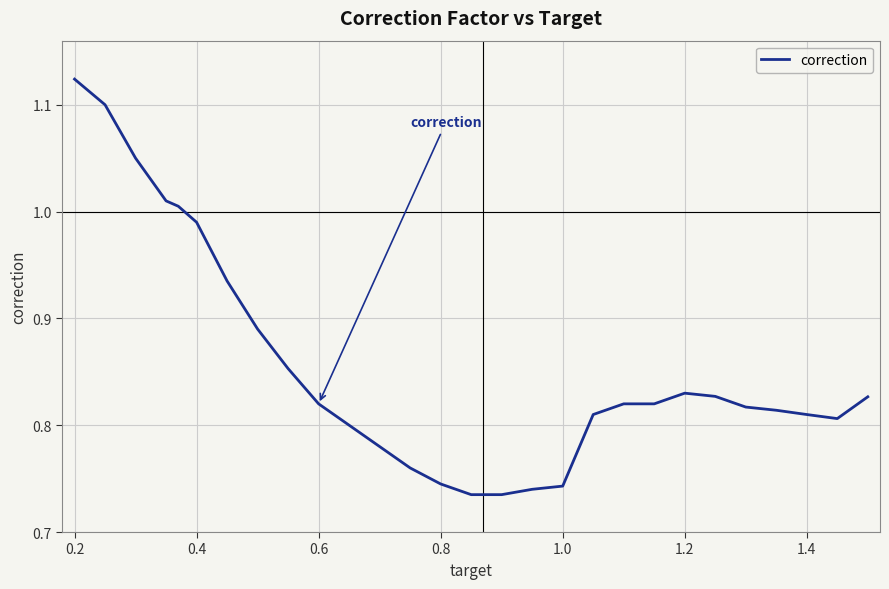

What is the difference between the maximum and minimum values?

0.4